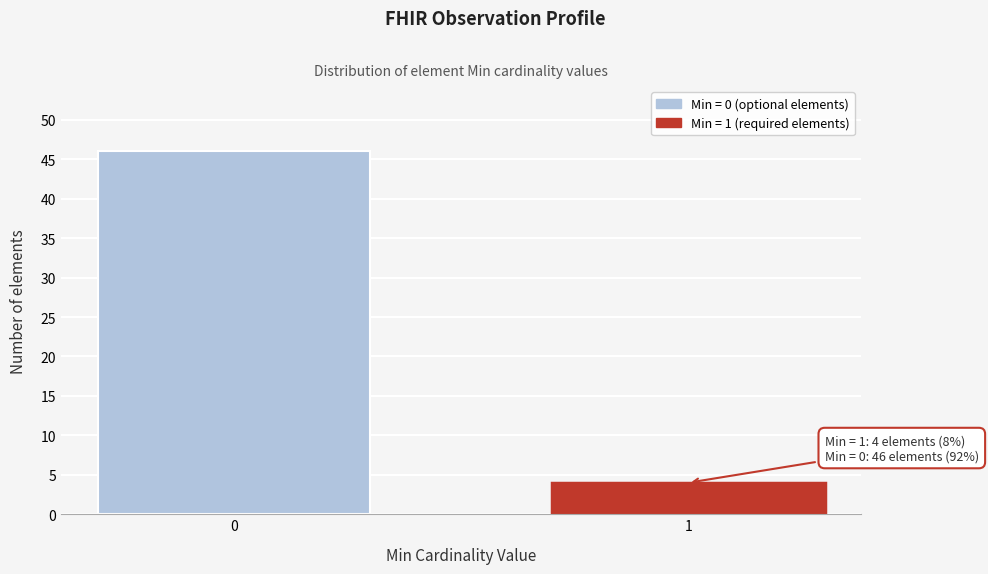

Reading left to right, what are all the values shown in this chart?

0=46	1=4